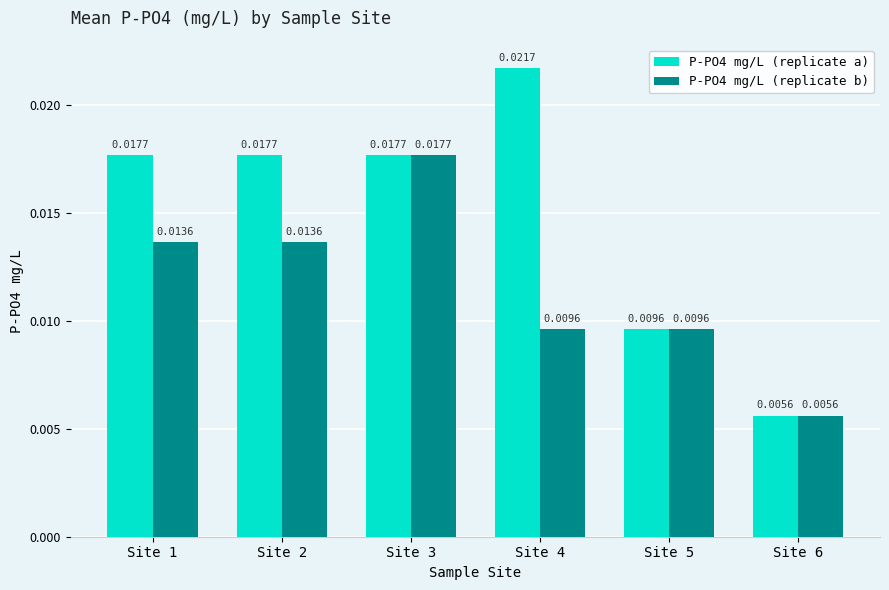

At how many categories does at least one series exceed 0?

6